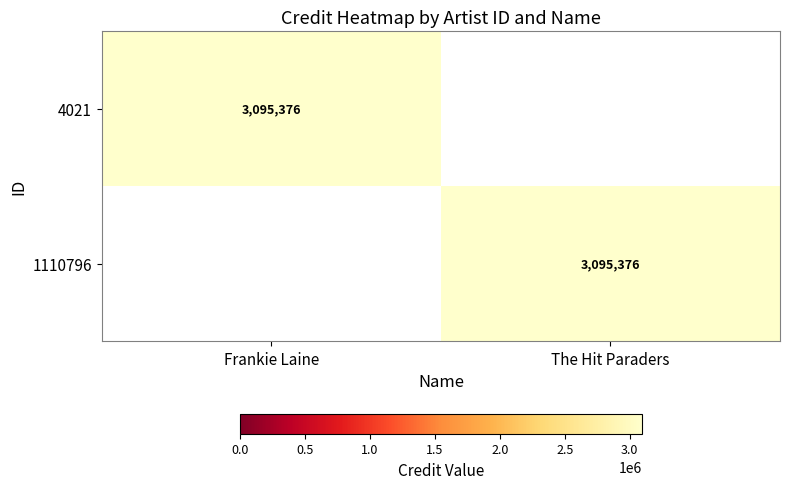

True or false: 1110796 has a value of 5083252 at The Hit Paraders.

False